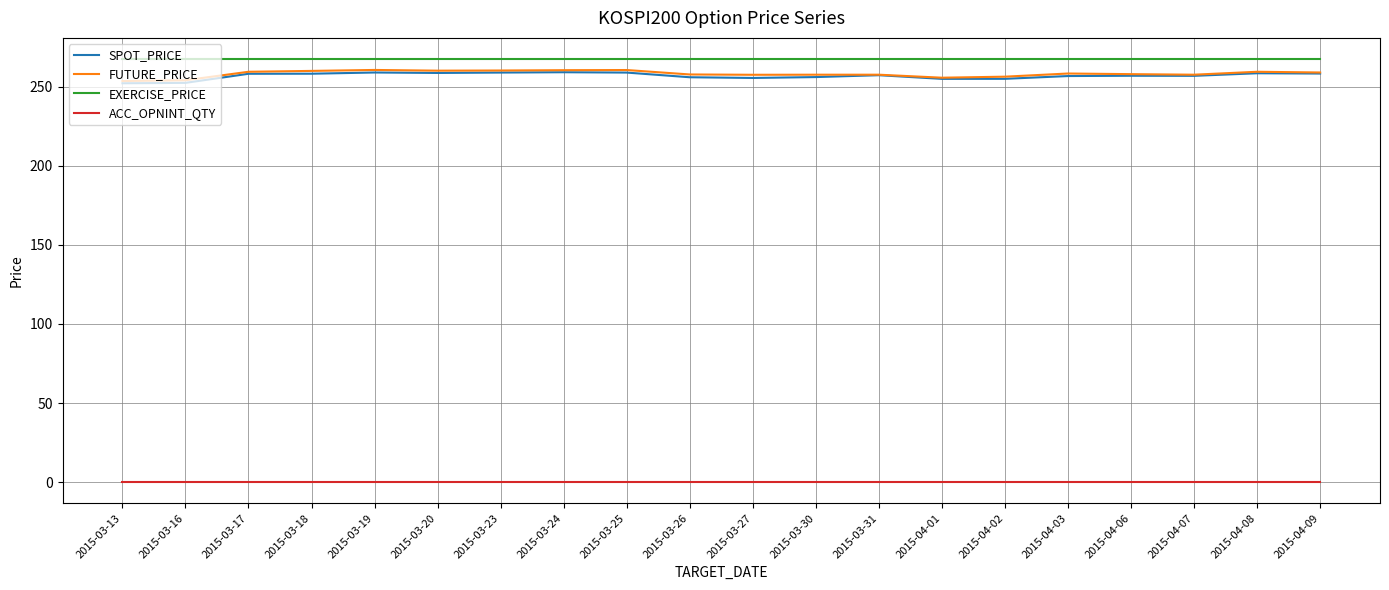

What position from the right is 2015-03-23?

14